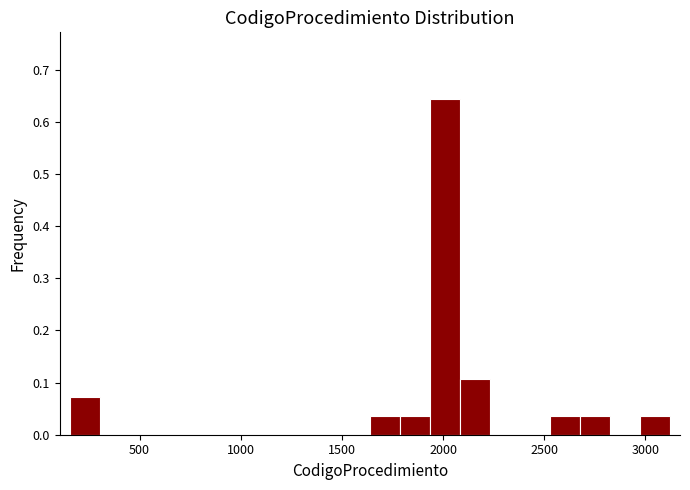

Around what value on the x-axis is the tallest bar? Give the approximate position of its centre, as read against the axis.

2000